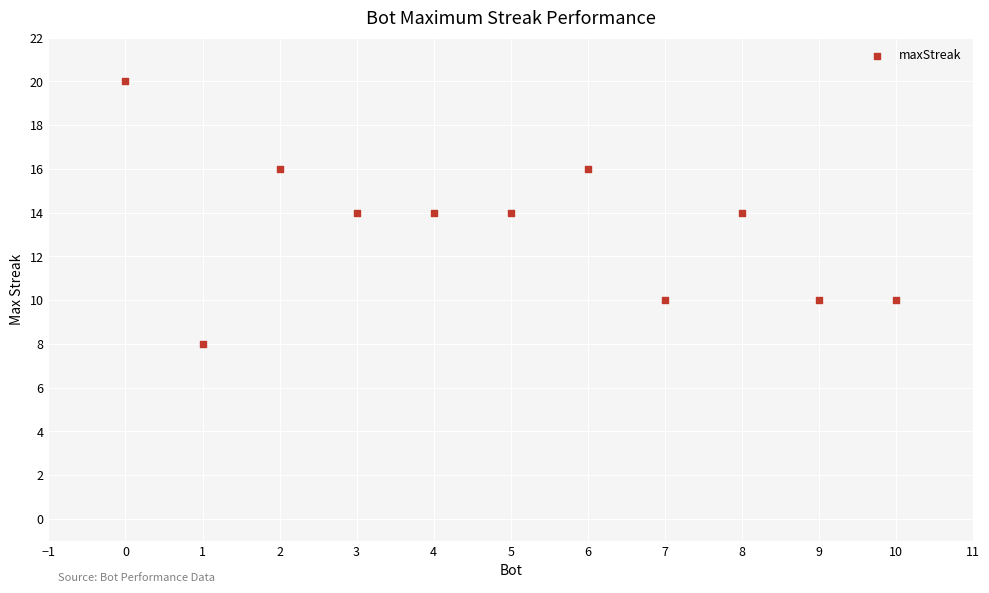

What is the range of X values (max minus min)?

10